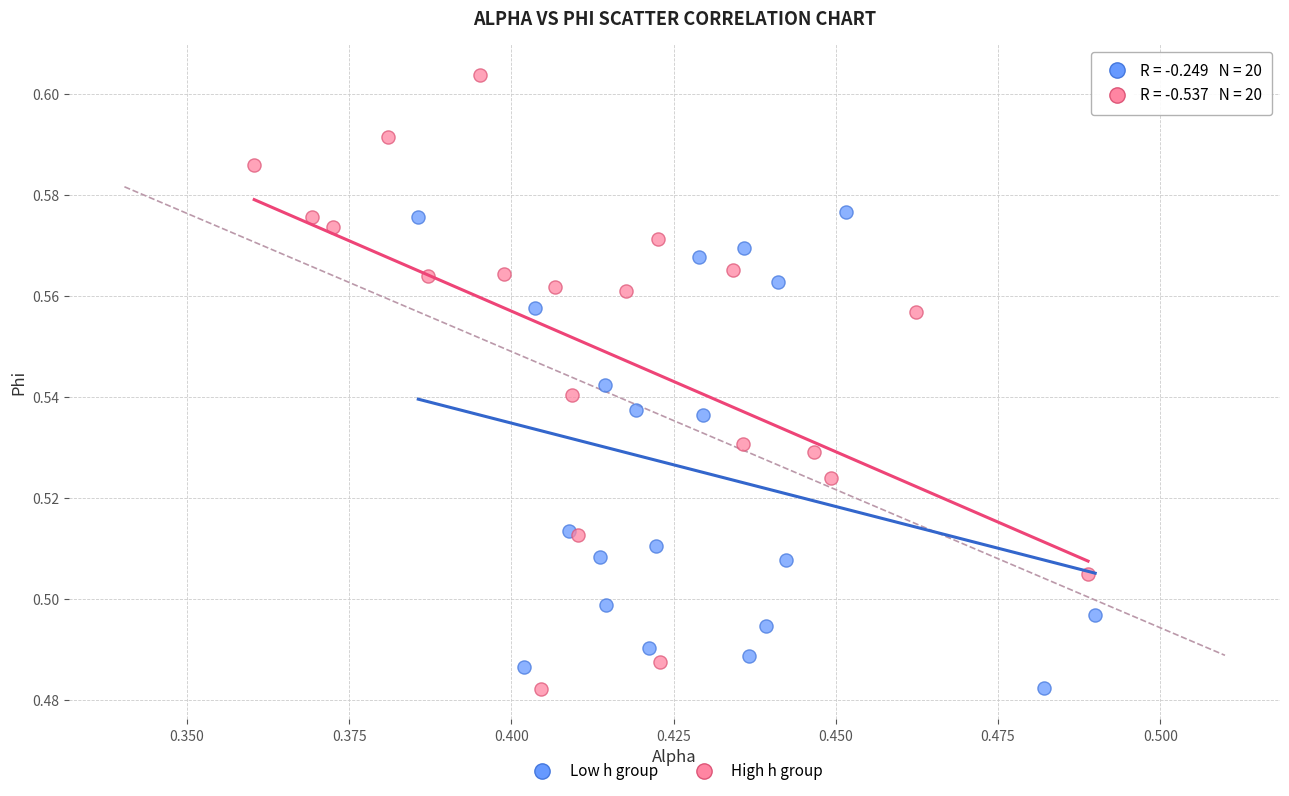

Which series contains the highest Y value?

High h group